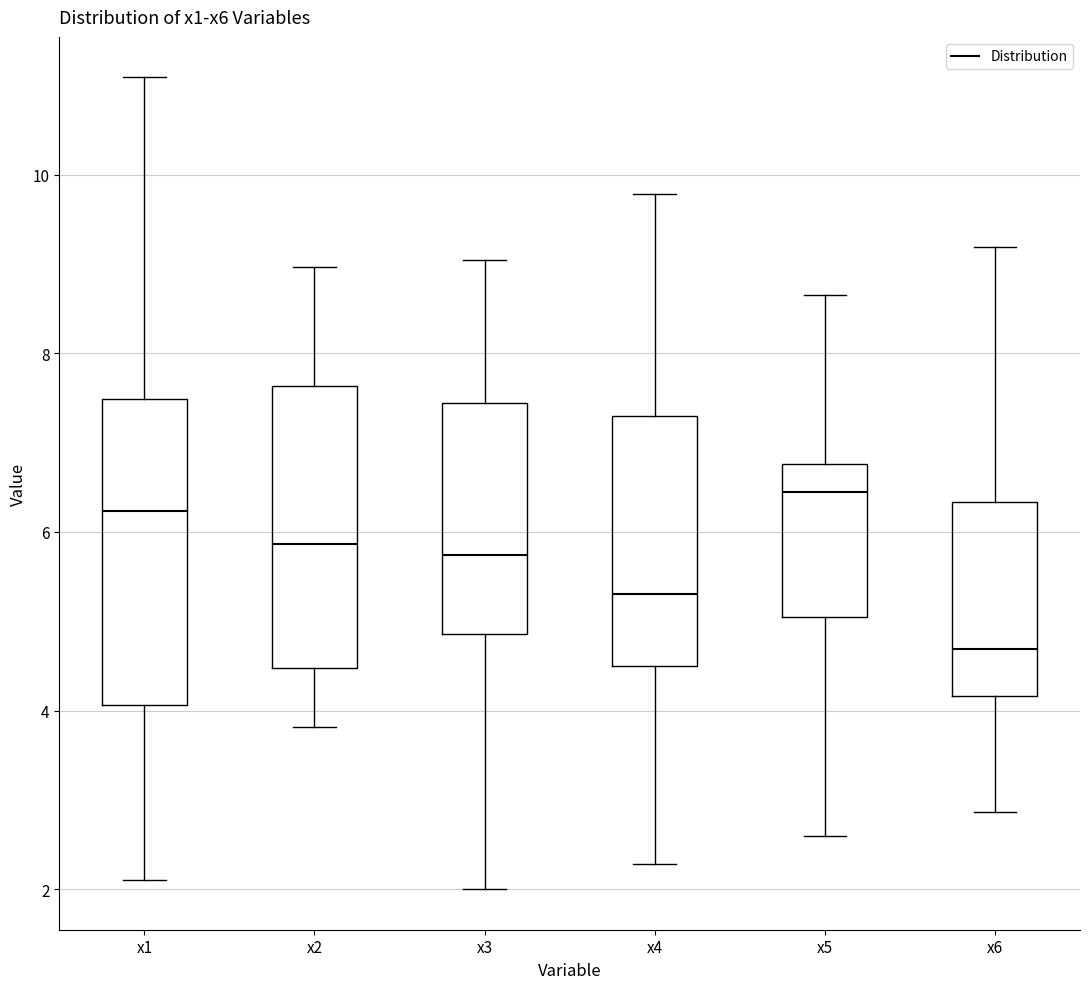

Reading left to right, transcribe this box plot: for each box, give where its median line is, the range the box spans, and where its two whiskers end, as read against the y-axis. The values are not printed on the chart, so give them approximately, as read against the axis.

x1: median 6.2, box 4.0 to 7.4, whiskers 2.2 to 11.0
x2: median 5.8, box 4.4 to 7.6, whiskers 3.8 to 9.0
x3: median 5.8, box 4.8 to 7.4, whiskers 2.0 to 9.0
x4: median 5.4, box 4.6 to 7.2, whiskers 2.2 to 9.8
x5: median 6.4, box 5.0 to 6.8, whiskers 2.6 to 8.6
x6: median 4.6, box 4.2 to 6.4, whiskers 2.8 to 9.2